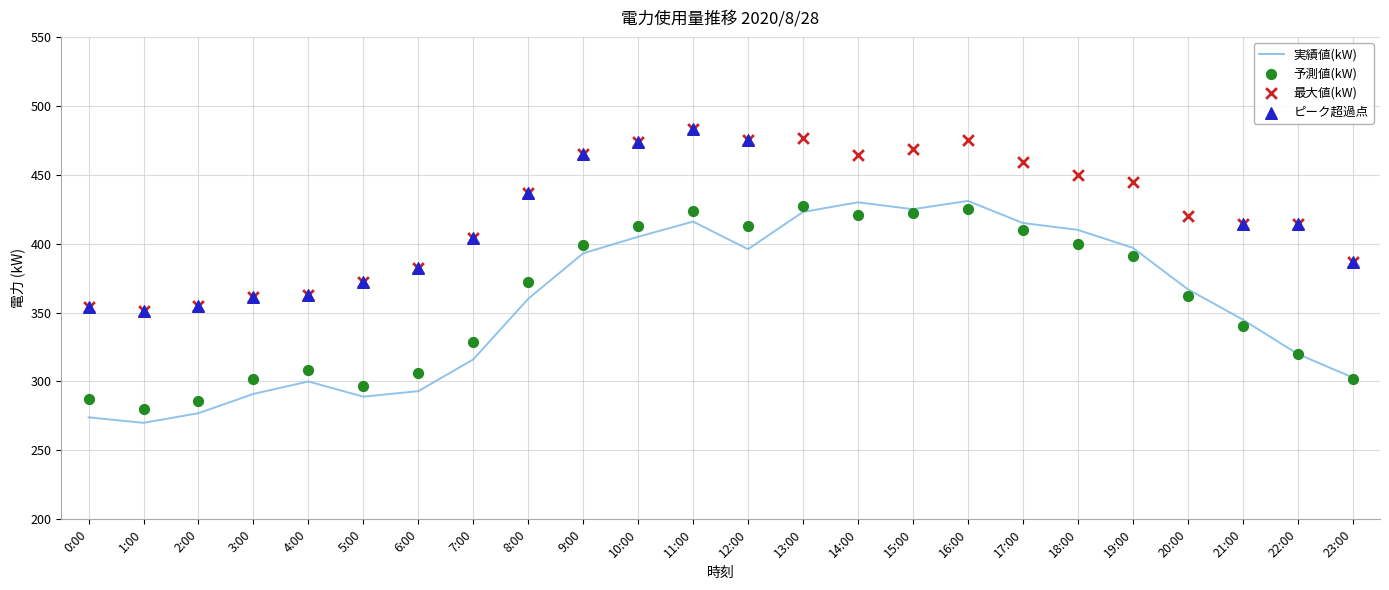

The 実績値(kW) series shows 396 at 12:00. True or false?

True